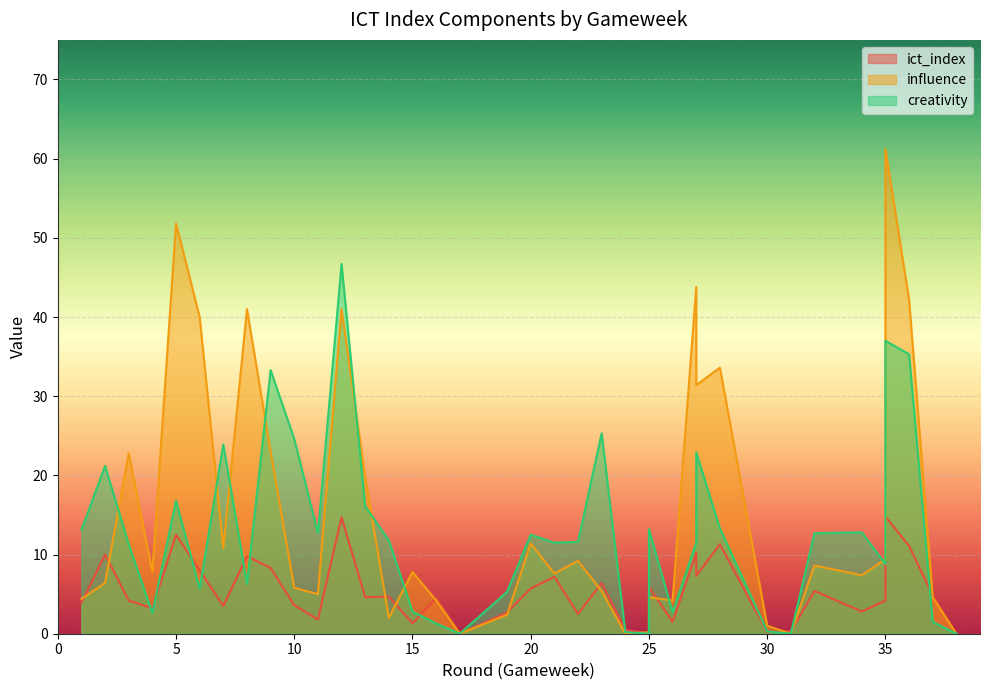

True or false: creativity has more than 2 points higher than both neighbors.

True